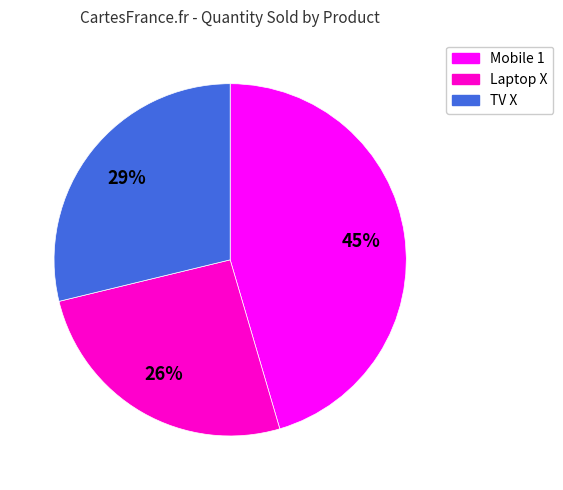

Count the number of slices in the pie.

3